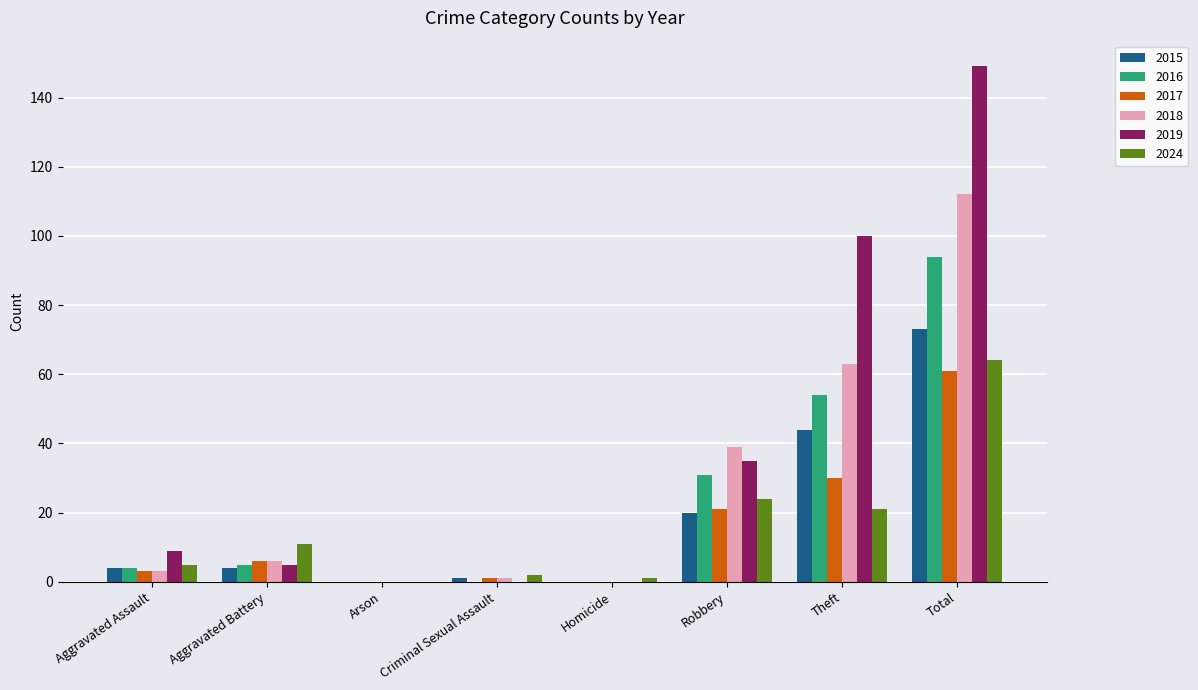

What is the sum of all 2024 values?

128